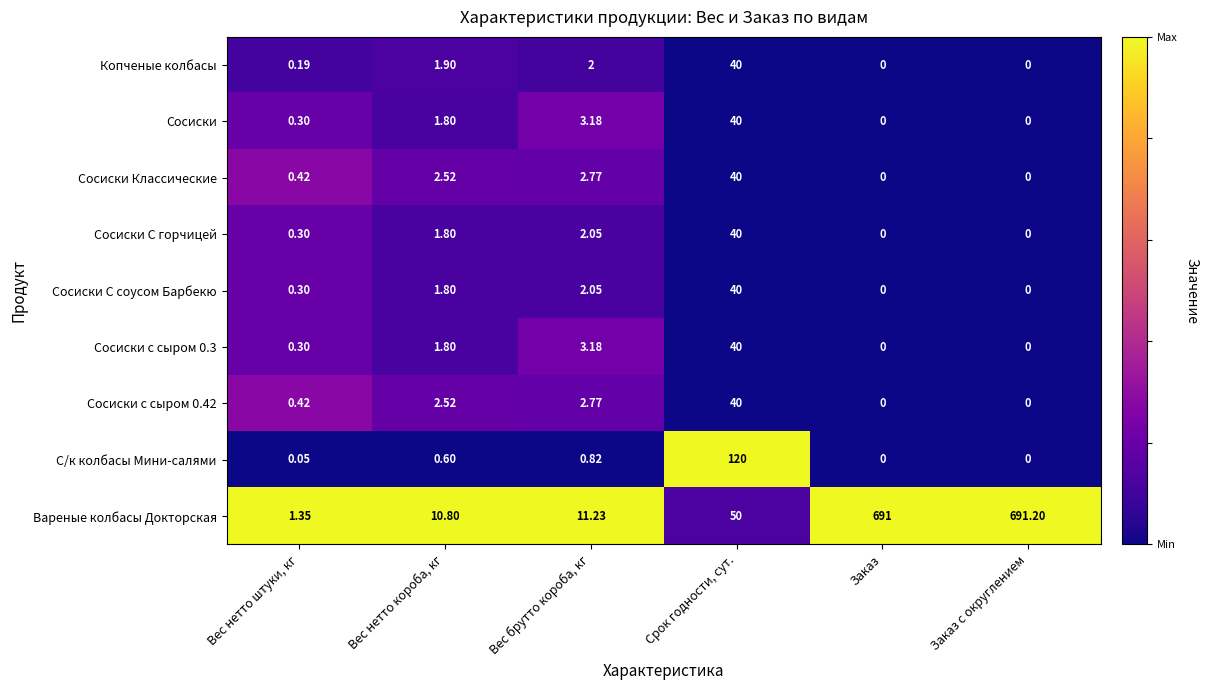

Is the value of Сосиски с сыром 0.42 at Вес нетто короба, кг greater than the value of Вареные колбасы Докторская at Вес брутто короба, кг?

No